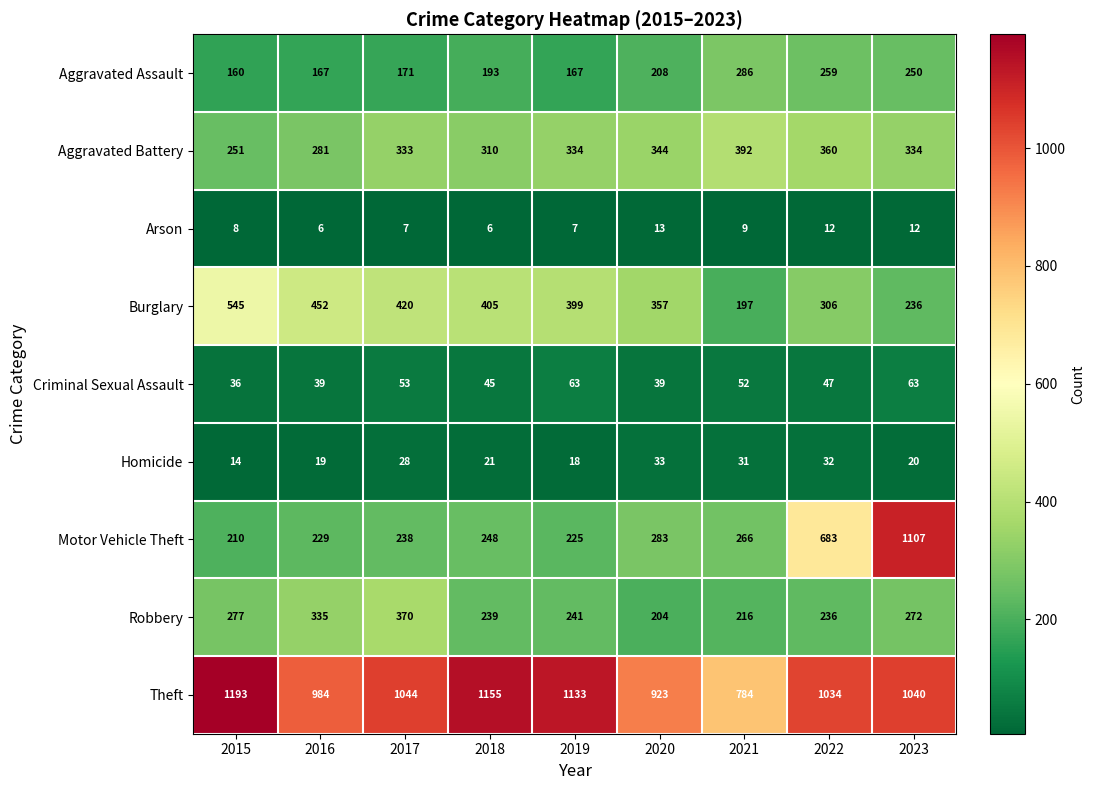

At which label does Motor Vehicle Theft reach its peak?

2023